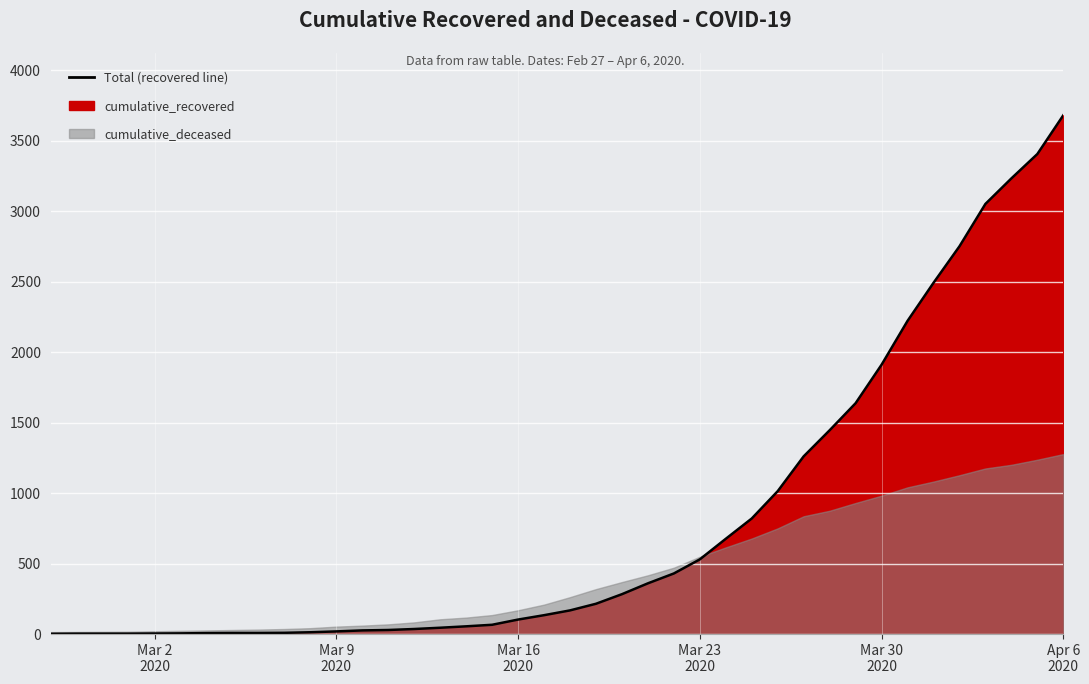

Where is the data nearest to the value 1841?

Mar 30 2020